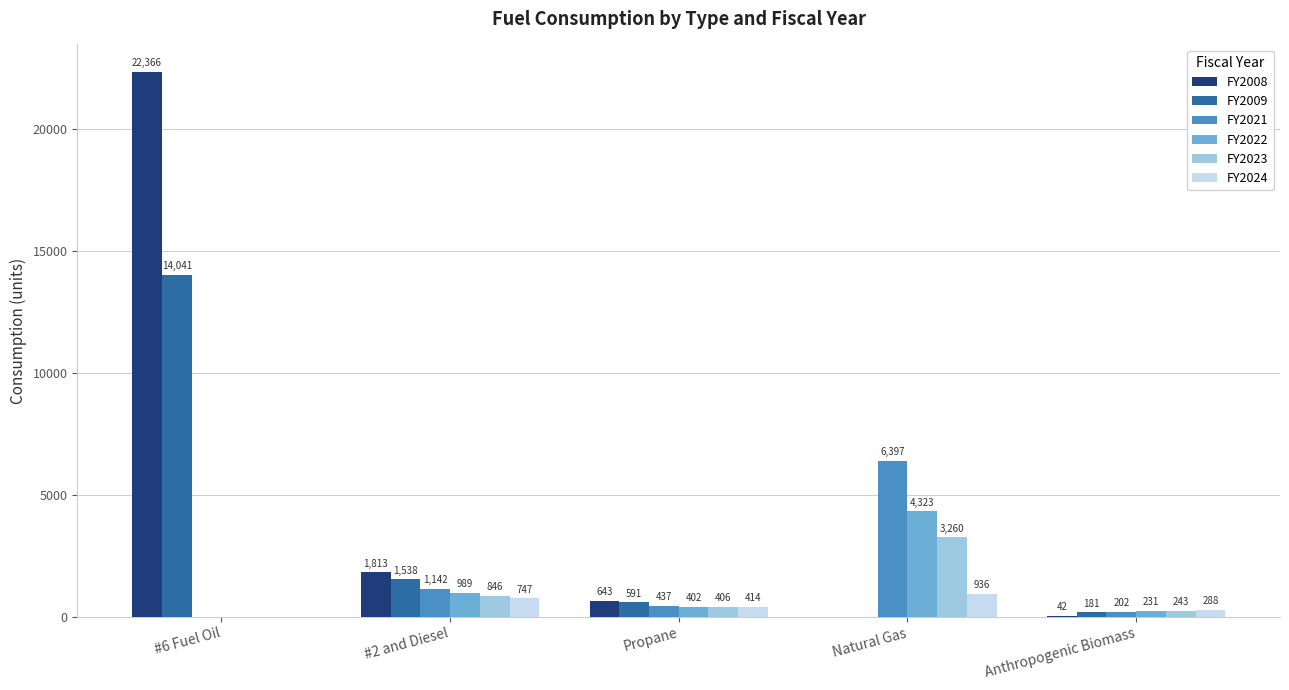

What is the sum of all FY2008 values?

24864.0